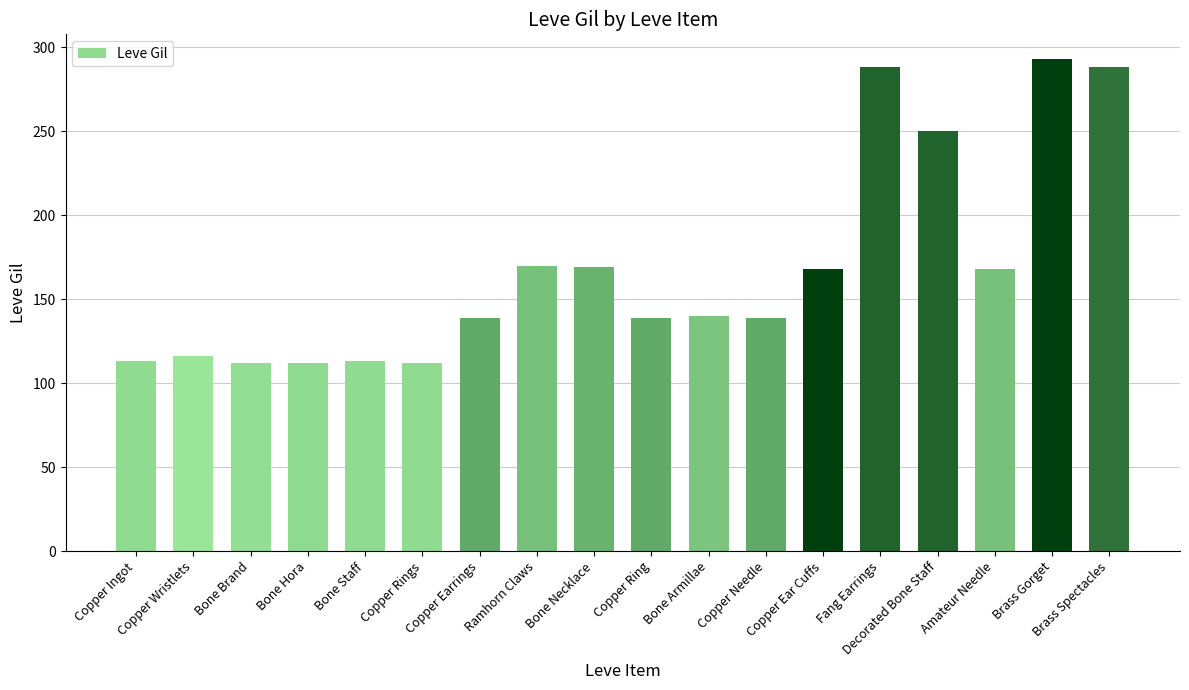

What is the label of the 14th bar from the left?

Fang Earrings